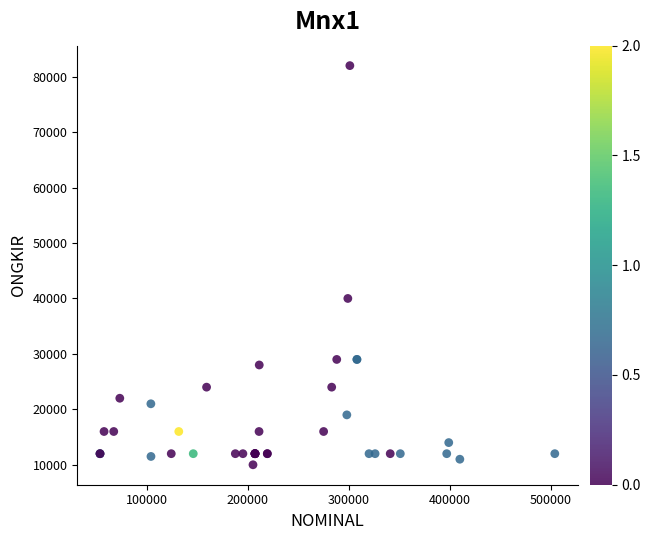

What Y value in the scatter plot is closest to 46000?

40000